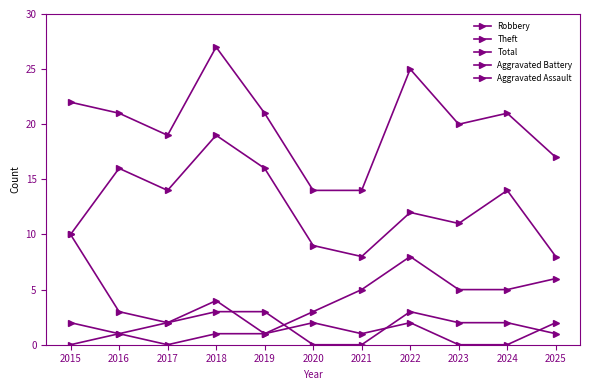

Does the chart display data point markers on the line(s)?

Yes